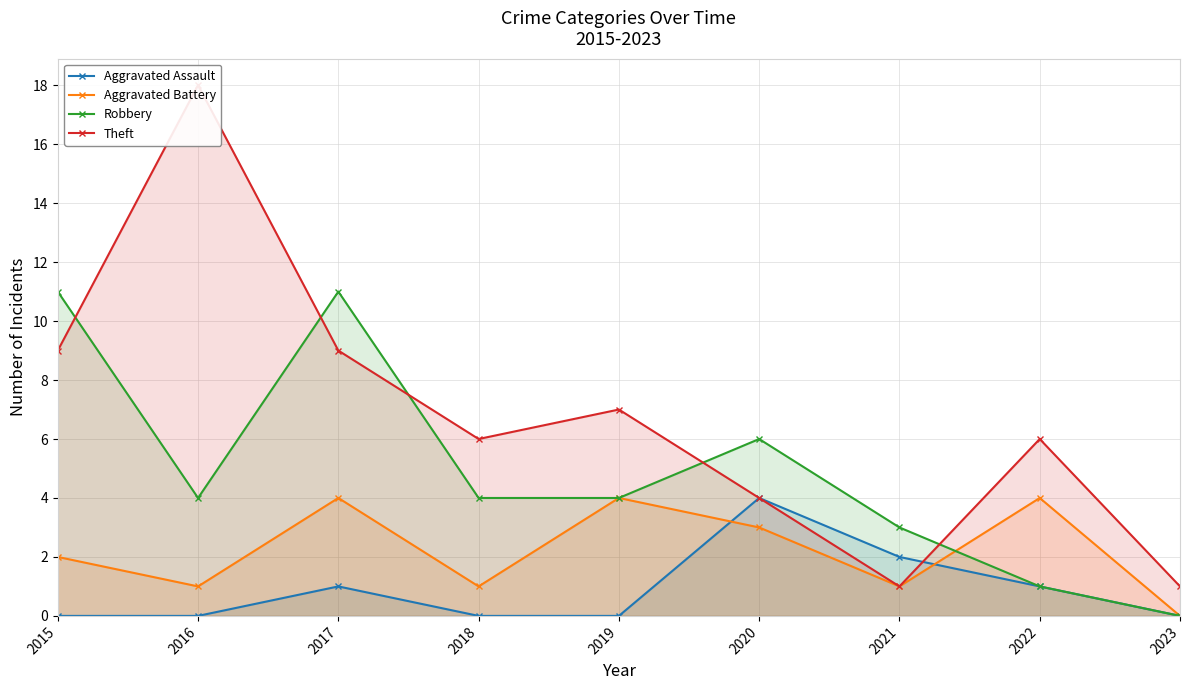

At how many categories does at least one series exceed 12?

1